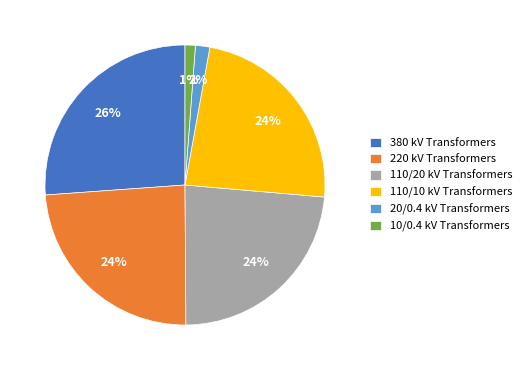

Does 110/20 kV Transformers account for over 50% of the chart?

No